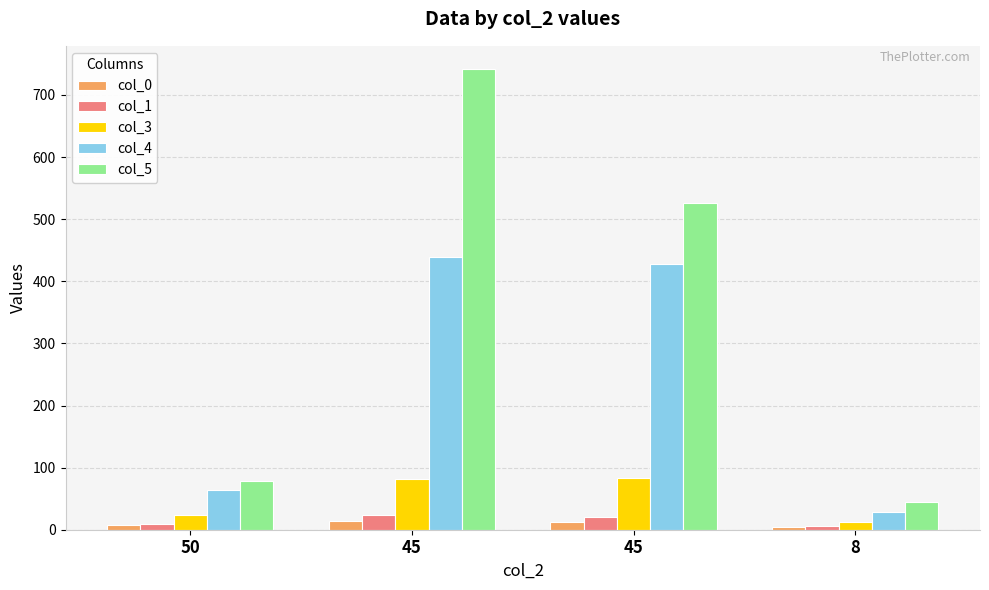

Is it true that col_0 equals 5 at 50?

False